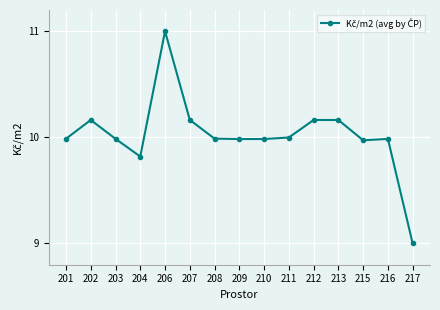

Which label corresponds to the smallest value in the chart?

217